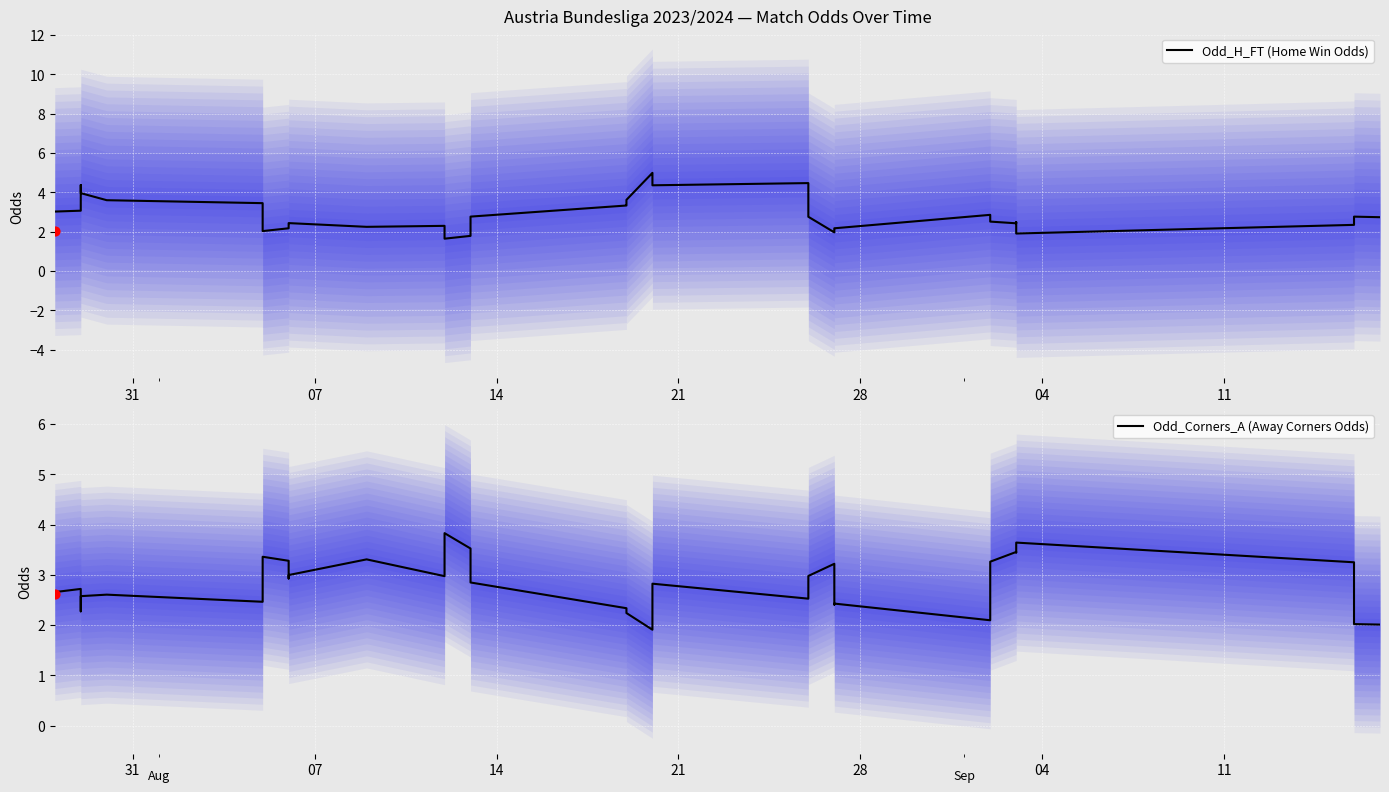

Which series contains the lowest Y value?

Odd_H_FT (Home Win Odds)